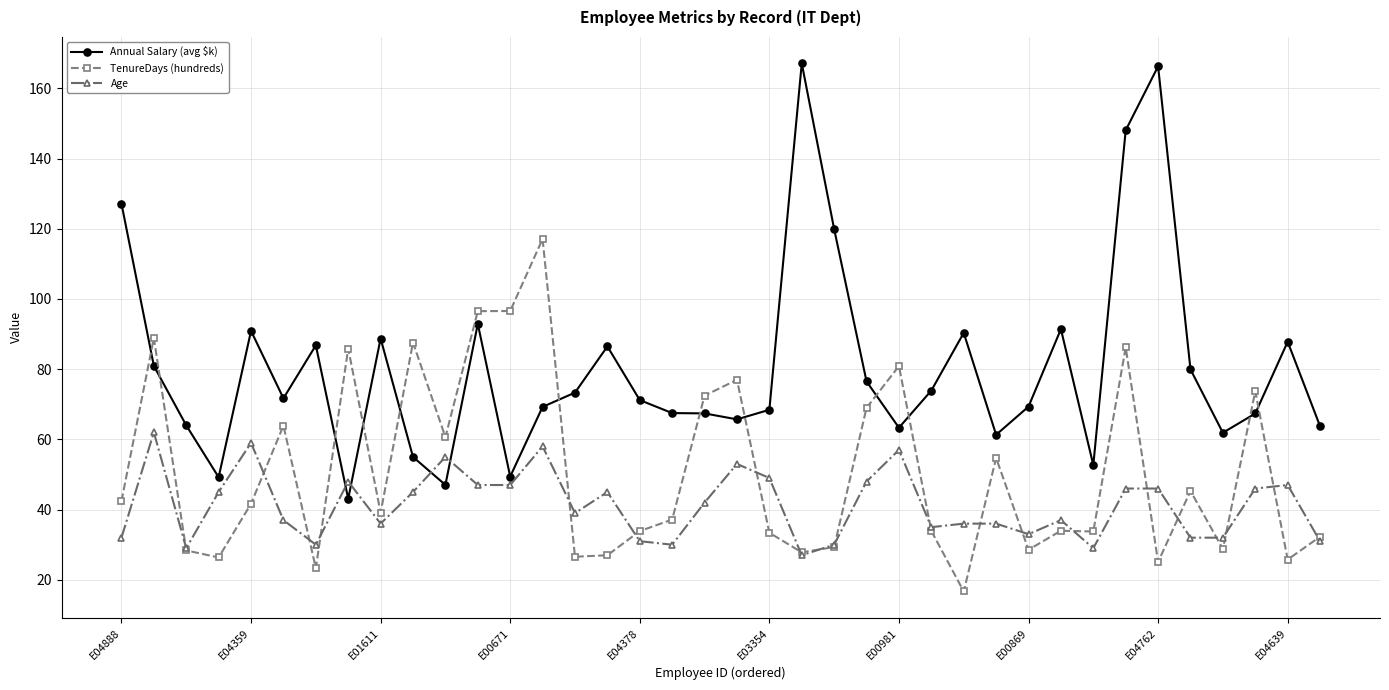

Which series has the largest range (max minus min)?

Annual Salary (avg $k)